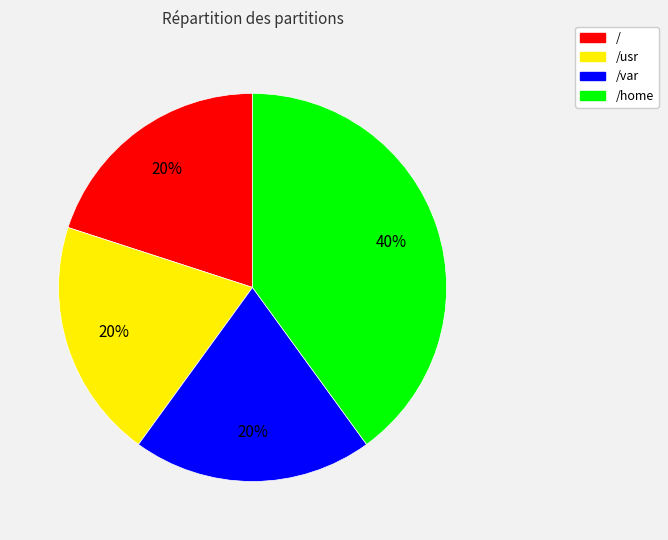

Approximately how many times larger is the value at / compared to /var?

1.0